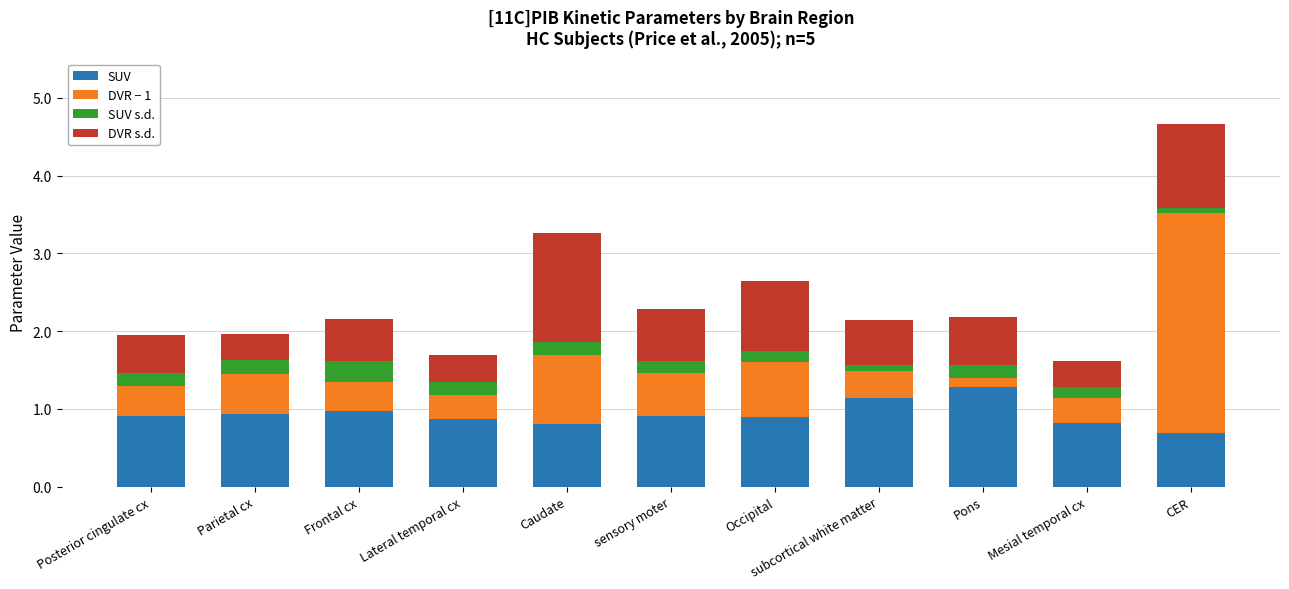

What is the difference between the maximum and minimum values in the SUV series?

0.6